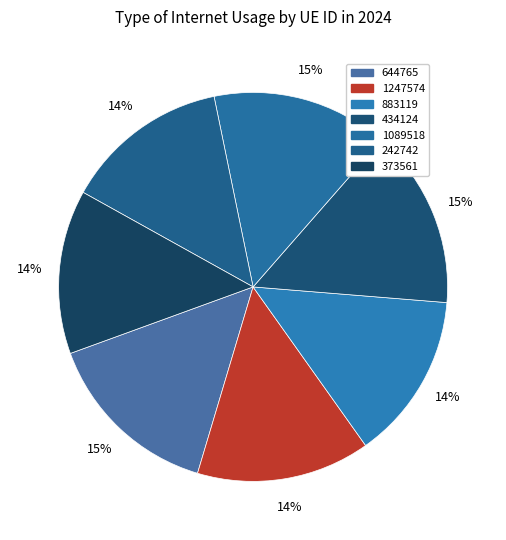

Is there any slice that represents more than half of the pie?

No